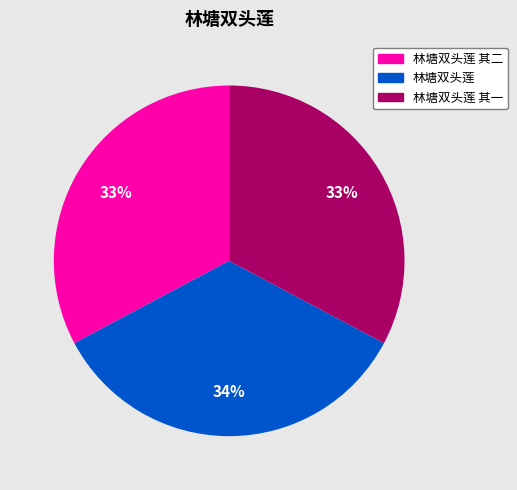

How many slices are in this pie chart?

3